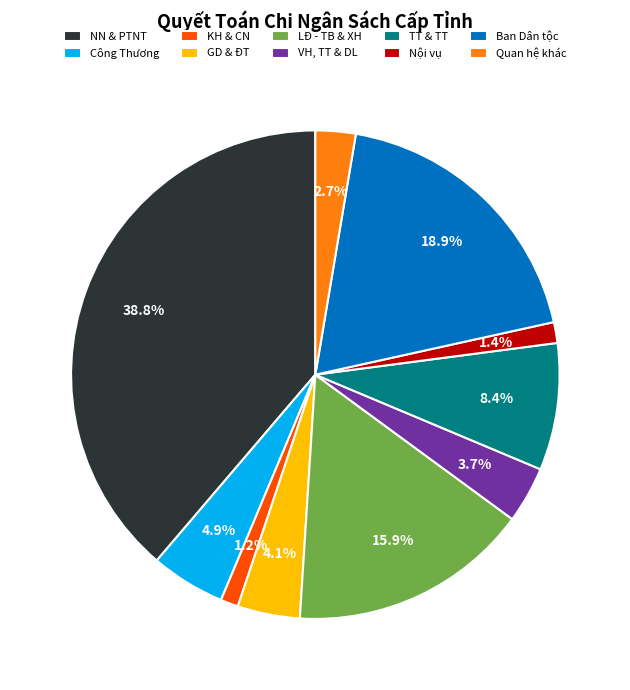

How many slices are in this pie chart?

10